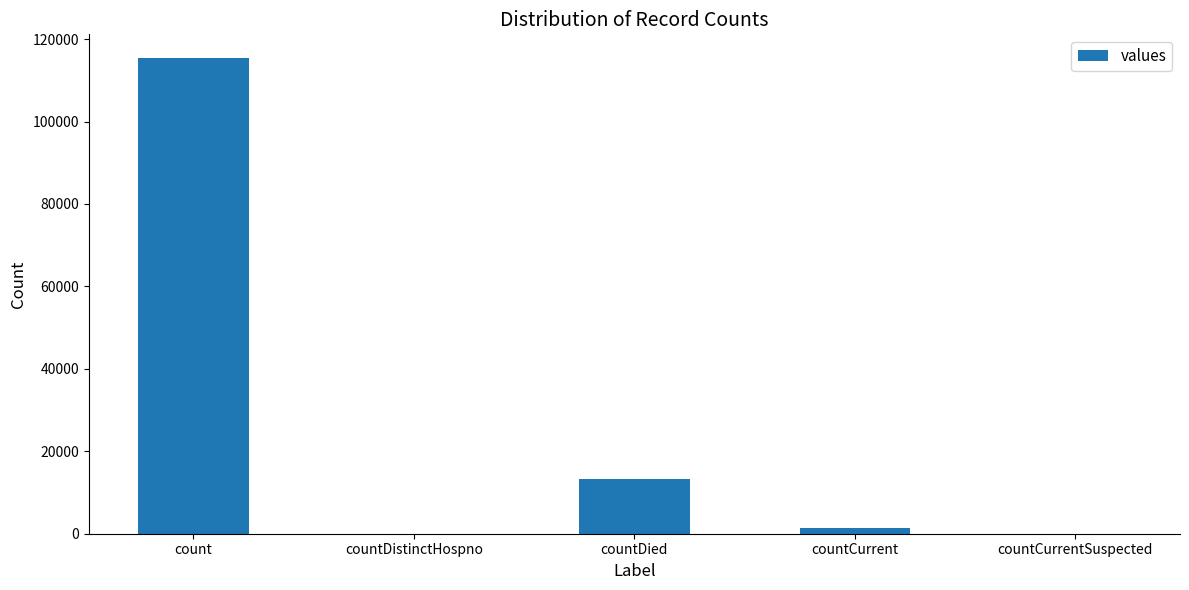

Are the bars horizontal?

No